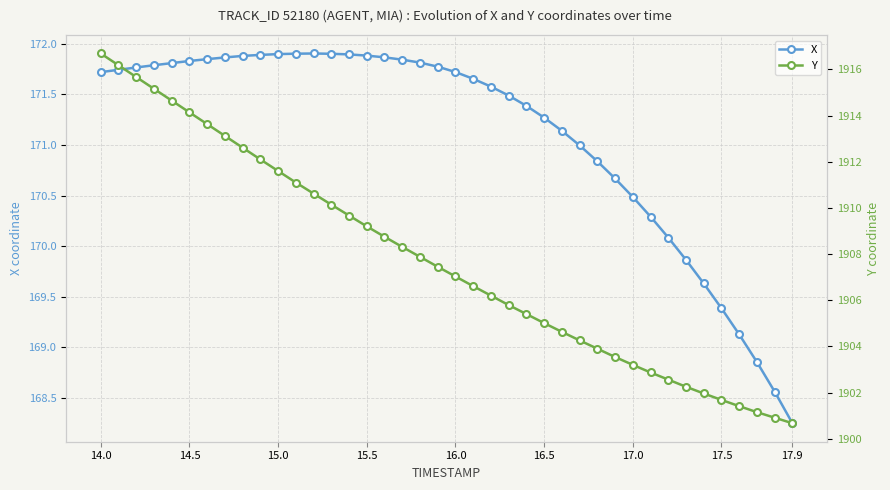

True or false: X has more than 0 points higher than both neighbors.

True